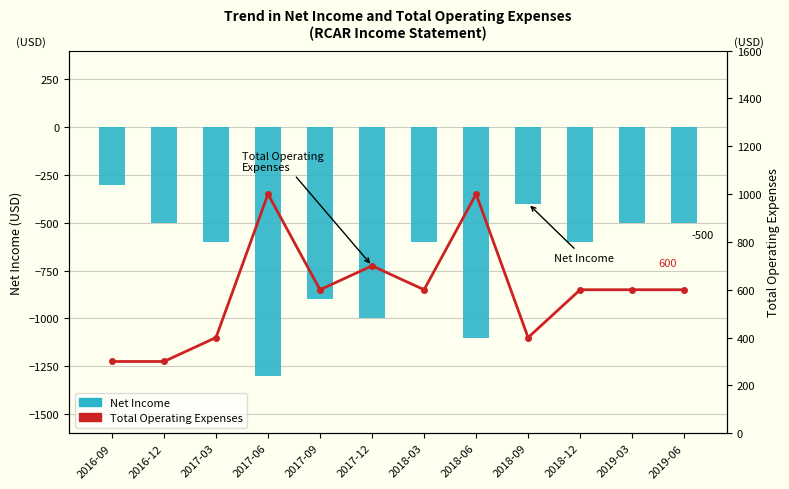

What is the label of the 9th bar from the right?

2017-06